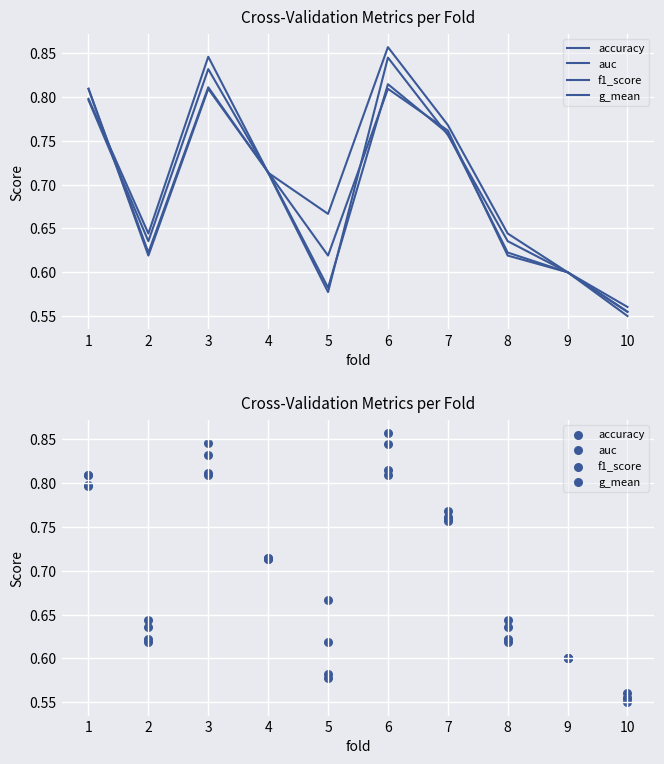

What are all the series names shown in the legend?

accuracy, auc, f1_score, g_mean